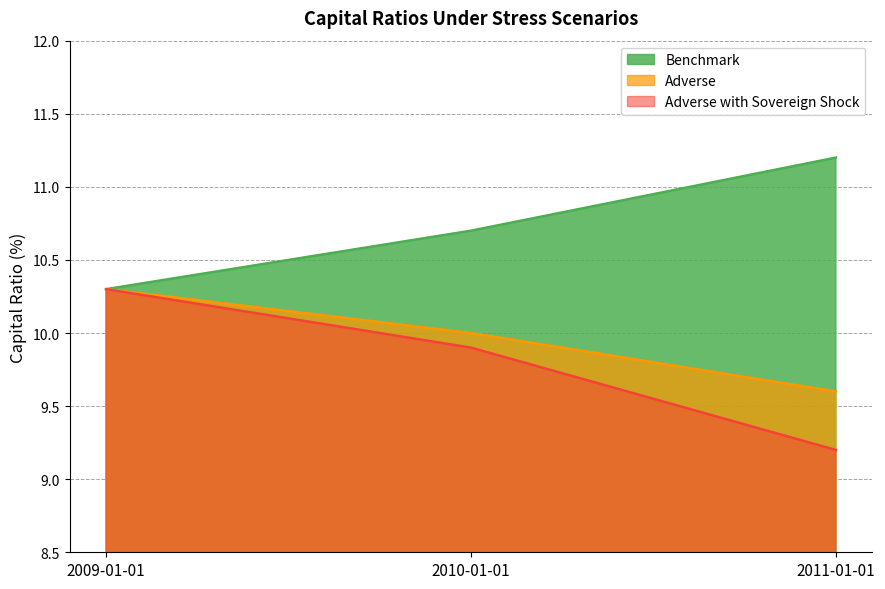

Which series has the largest total across all categories?

Benchmark